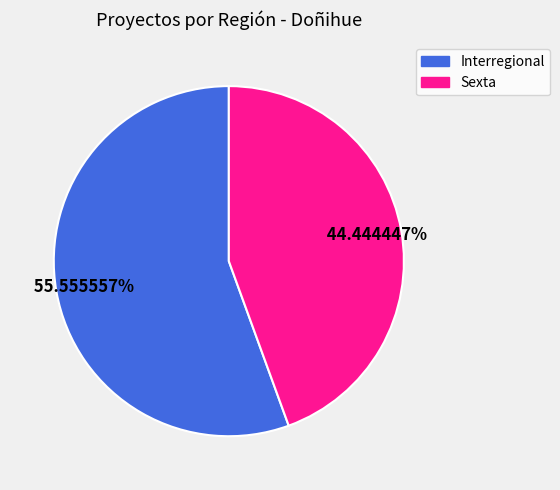

To the nearest percent, what is the average slice percentage?

50%